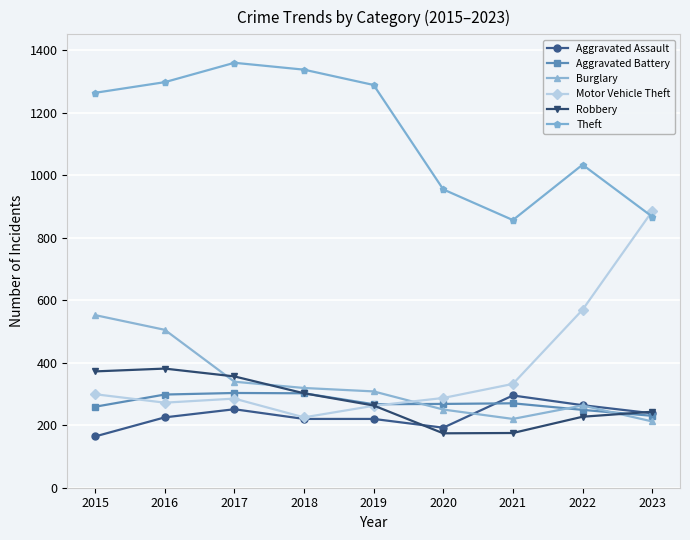

True or false: Motor Vehicle Theft has more than 2 interior local peaks.

False